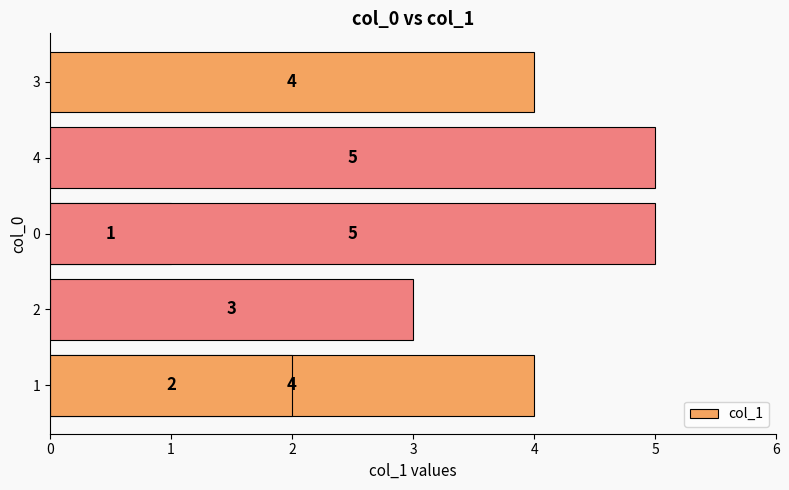

Reading left to right, what are all the values shown in this chart?

4	3	1	5	4	5	2